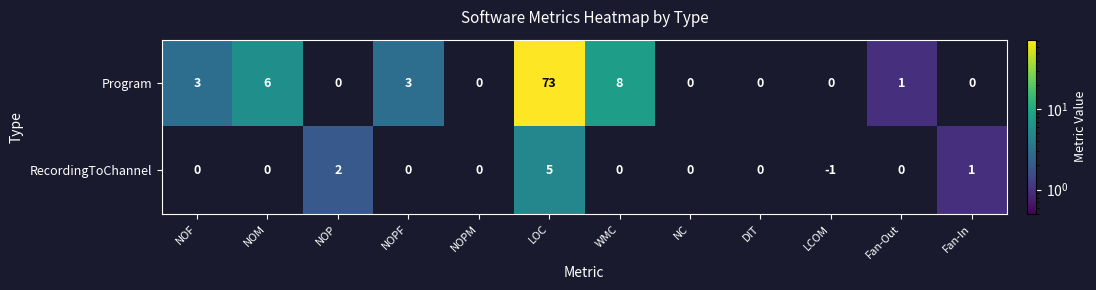

Reading right to left, extract all data points from this chart.

Program: Fan-In=0	Fan-Out=1	LCOM=0	DIT=0	NC=0	WMC=8	LOC=73	NOPM=0	NOPF=3	NOP=0	NOM=6	NOF=3
RecordingToChannel: Fan-In=1	Fan-Out=0	LCOM=-1	DIT=0	NC=0	WMC=0	LOC=5	NOPM=0	NOPF=0	NOP=2	NOM=0	NOF=0